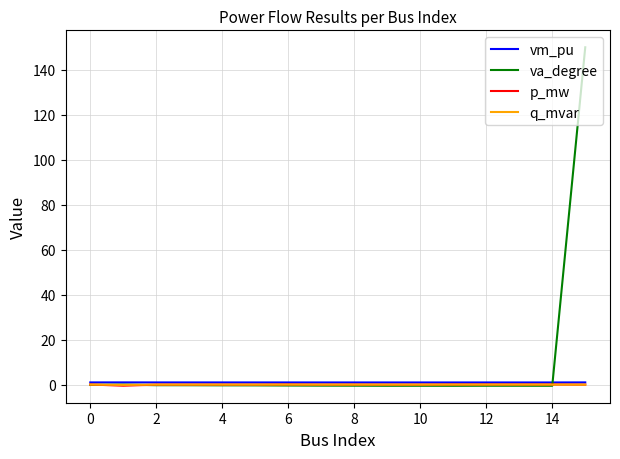

Which series has the largest total across all categories?

va_degree